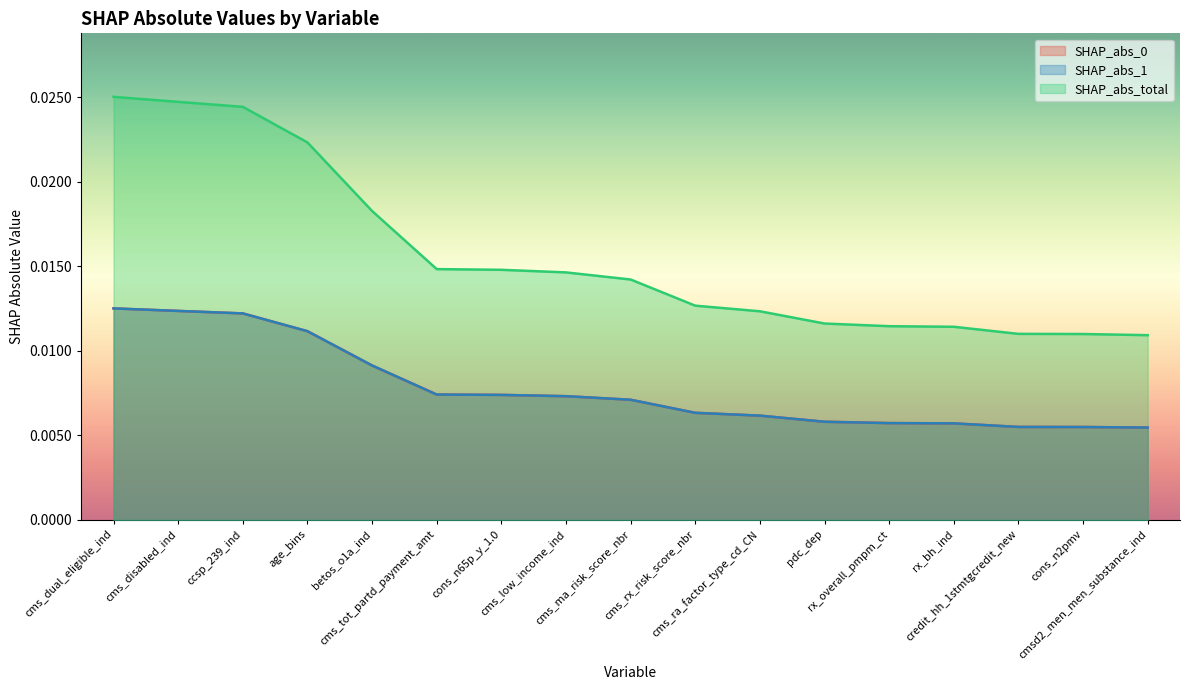

How many SHAP_abs_1 values are between 0 and 1?

17